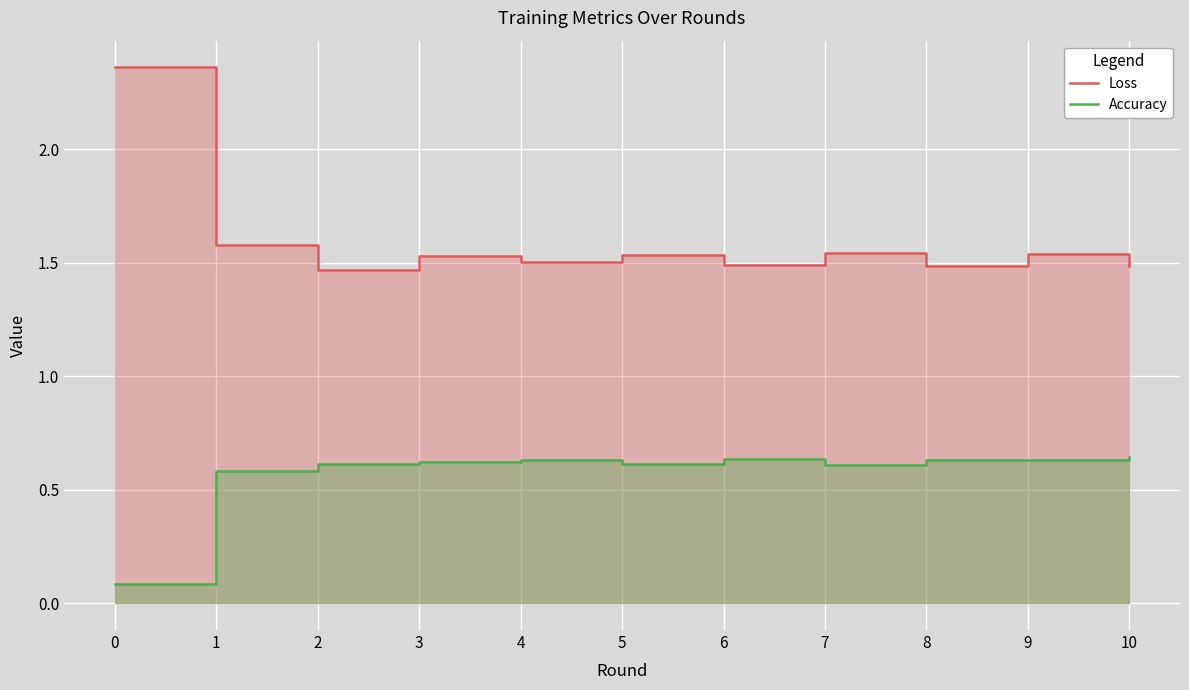

What are all the series names shown in the legend?

Loss, Accuracy